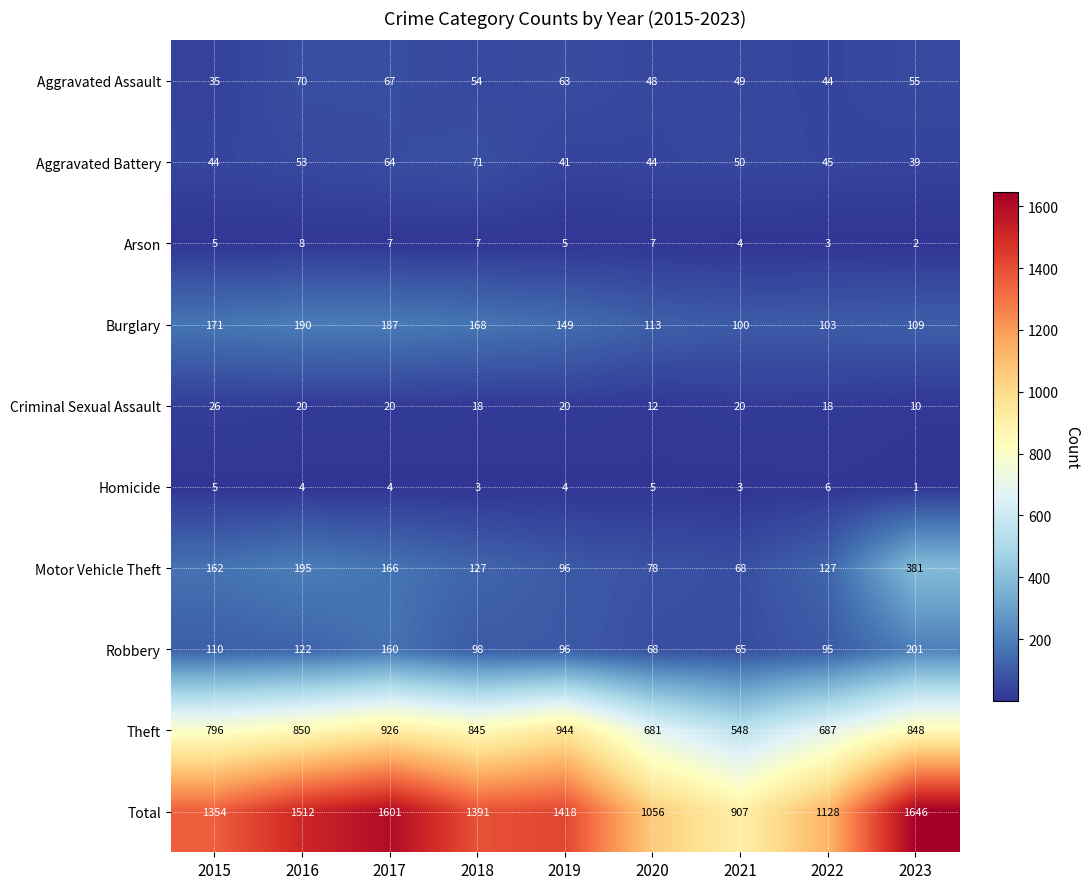

List the series in order of their peak value, lowest first.

Homicide, Arson, Criminal Sexual Assault, Aggravated Assault, Aggravated Battery, Burglary, Robbery, Motor Vehicle Theft, Theft, Total